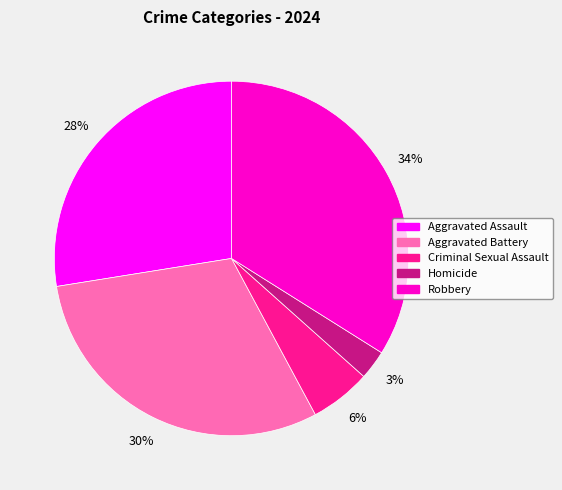

To the nearest percent, what is the difference between the Criminal Sexual Assault and Robbery slice percentages?

28%